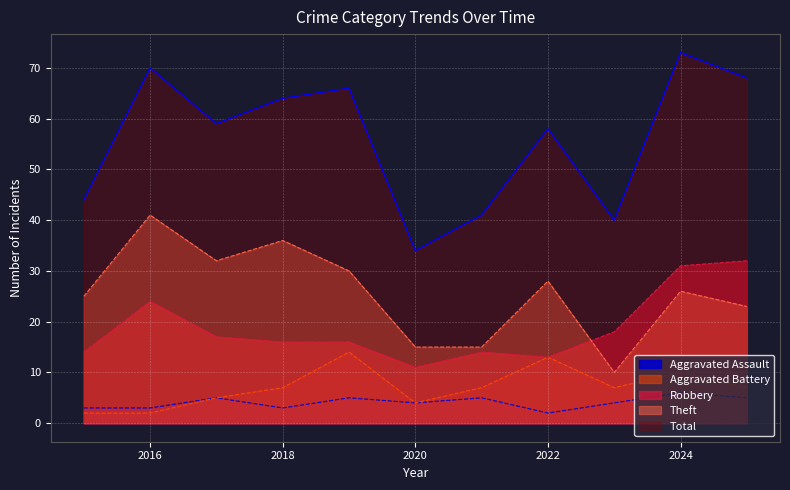

Which has a higher value, 2015 or 2022?

2015